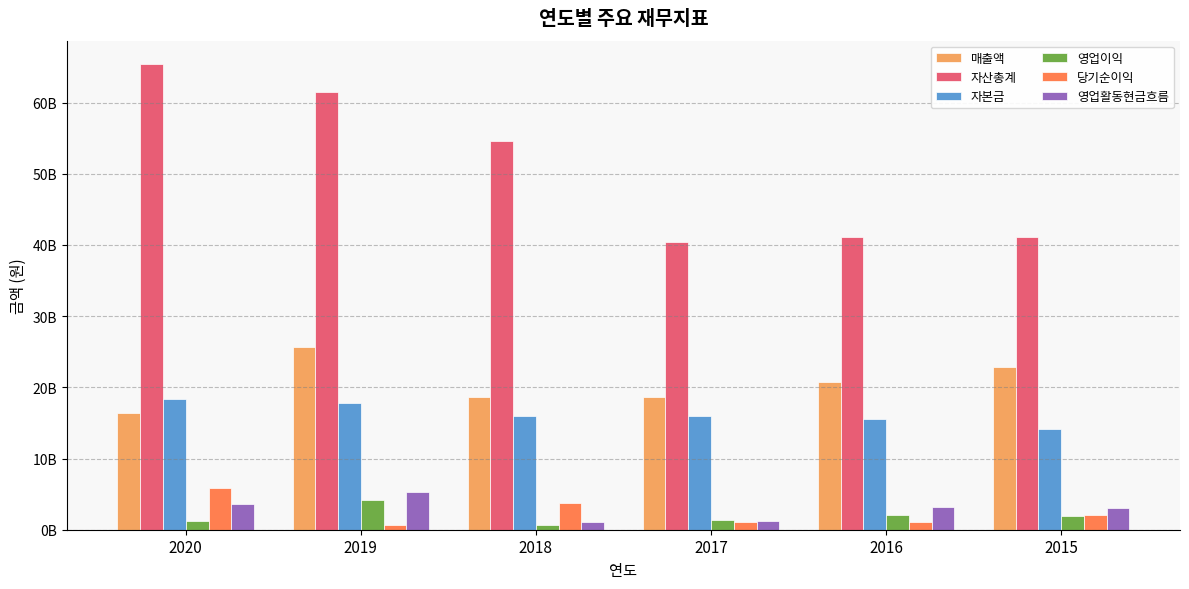

What are all the series names shown in the legend?

매출액, 자산총계, 자본금, 영업이익, 당기순이익, 영업활동현금흐름